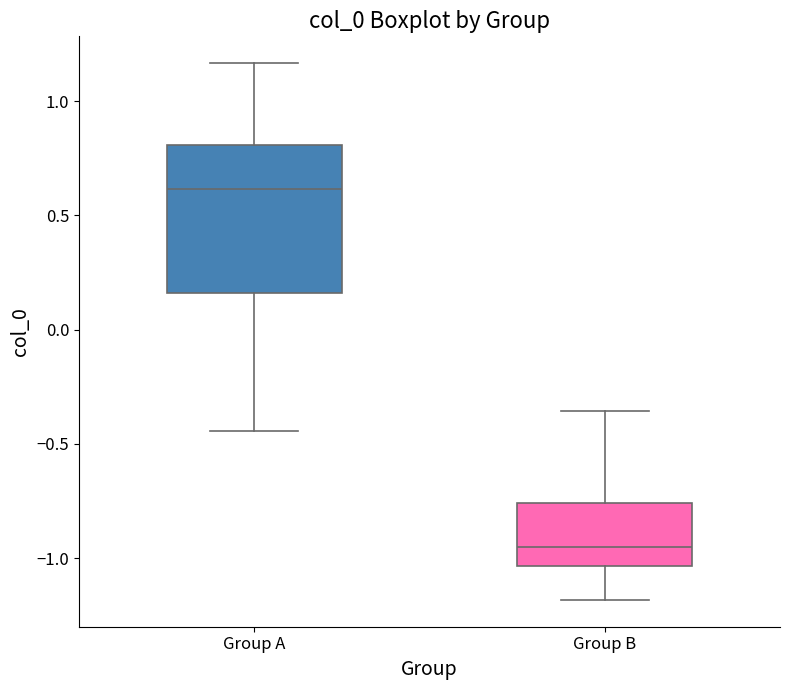

Which box's median line is the lowest?

Group B